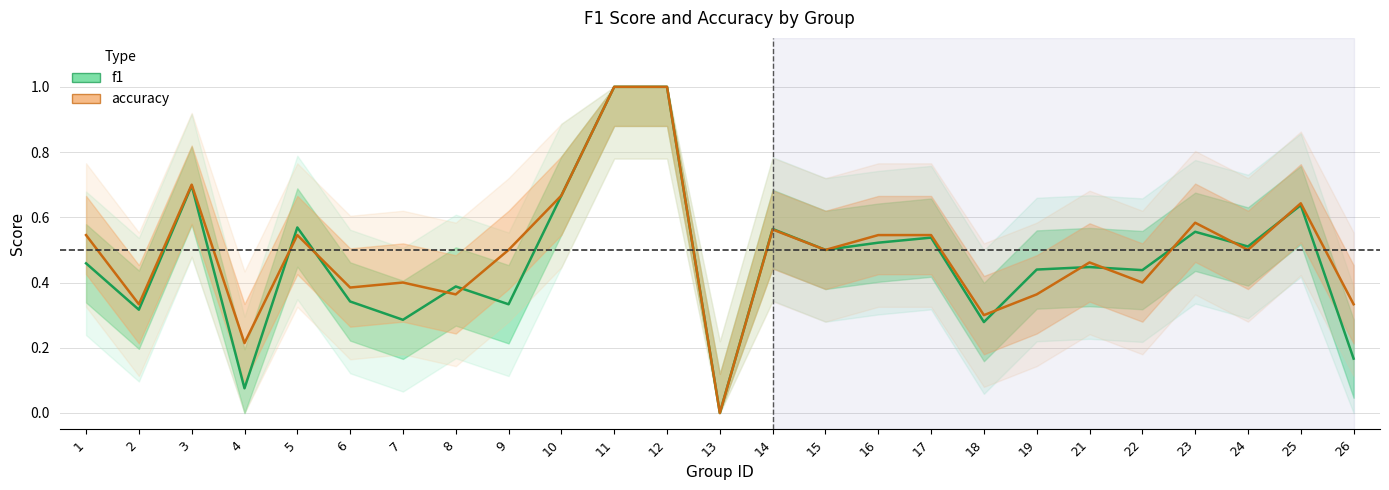

Which category has the highest value in the f1 series?

11